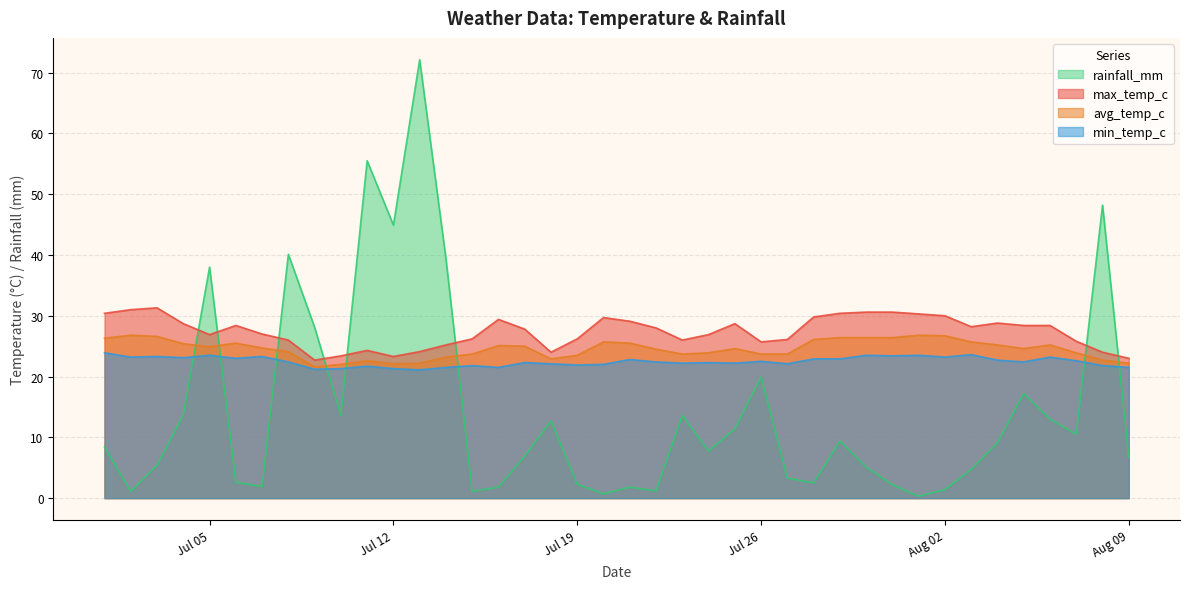

At which label does max_temp_c reach its peak?

2022-07-03